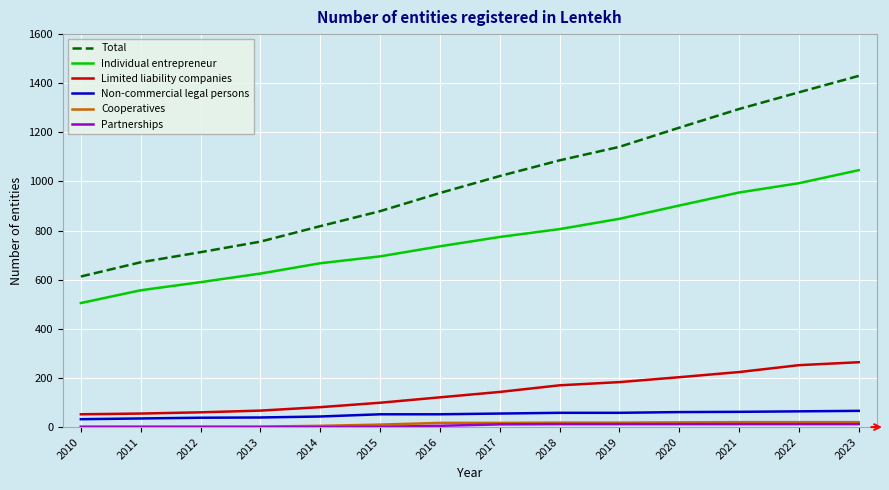

What is the minimum value for Limited liability companies?

52